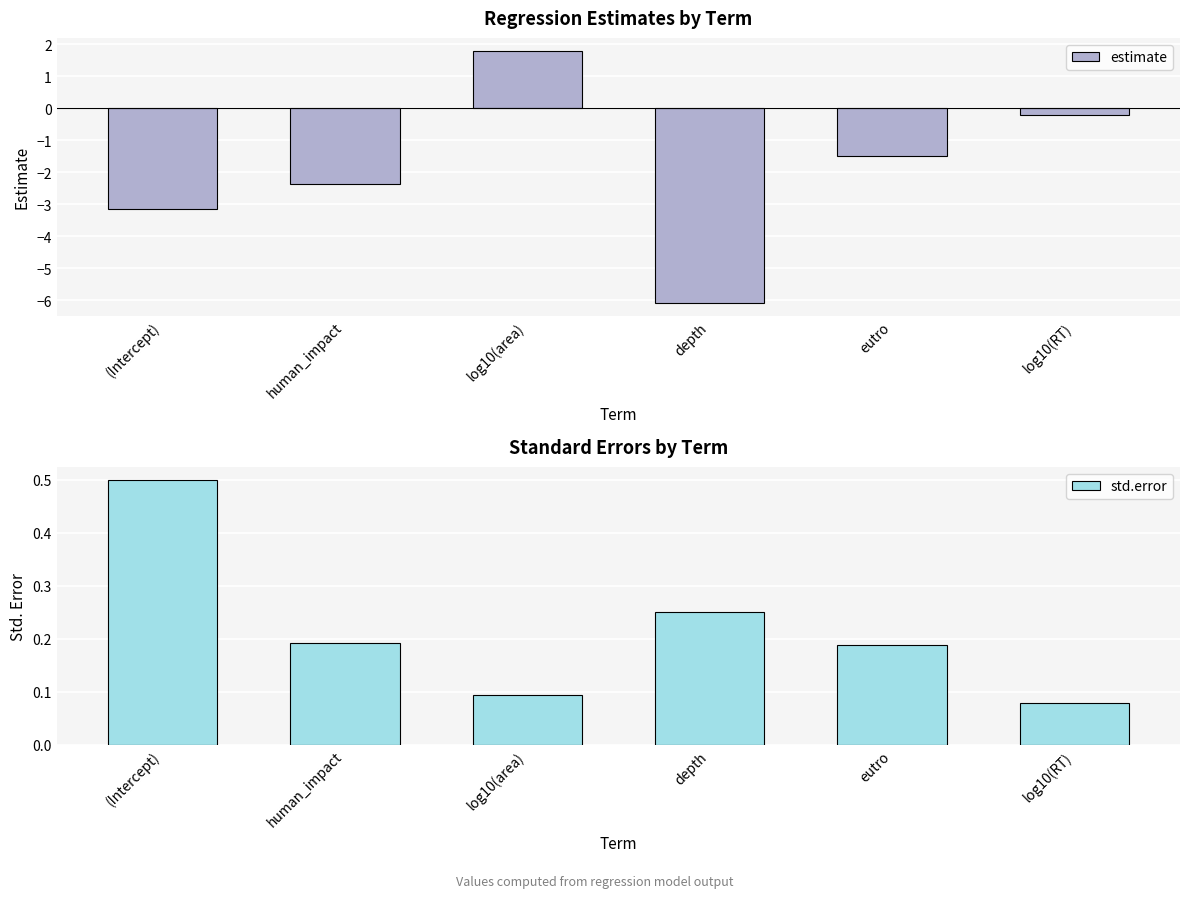

At which label does std.error reach its peak?

(Intercept)